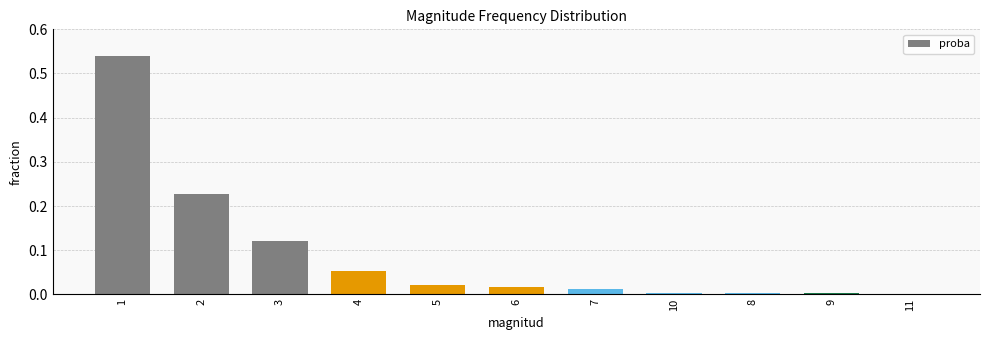

The chart shows a value of 0.0 at 11. True or false?

True